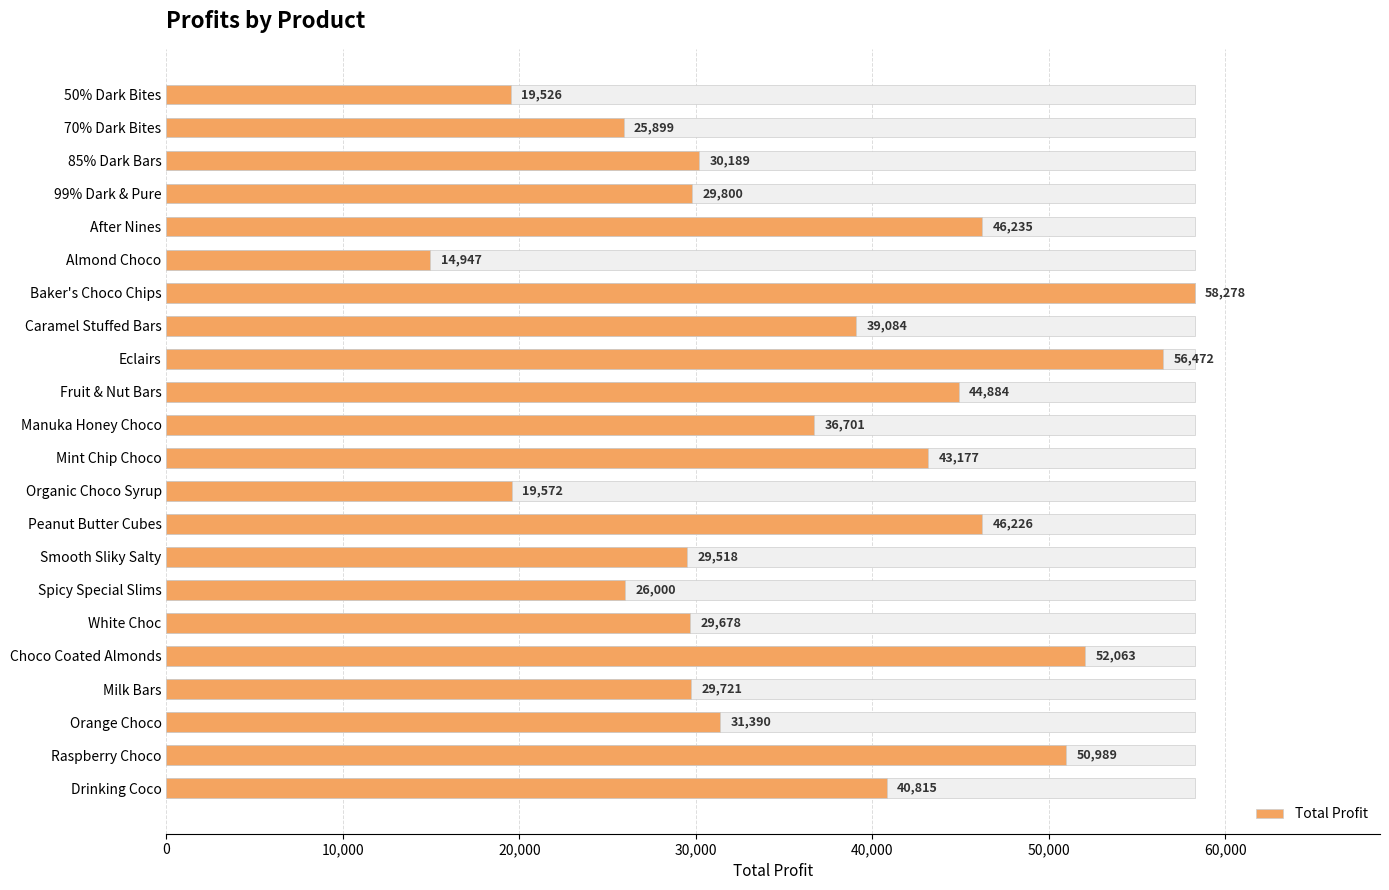

The value at Almond Choco is 14946.9. True or false?

True